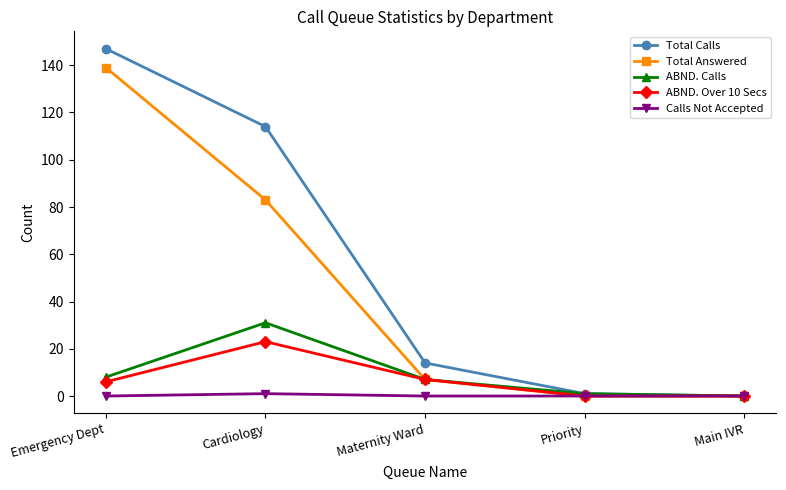

What is the maximum value for ABND. Over 10 Secs?

23